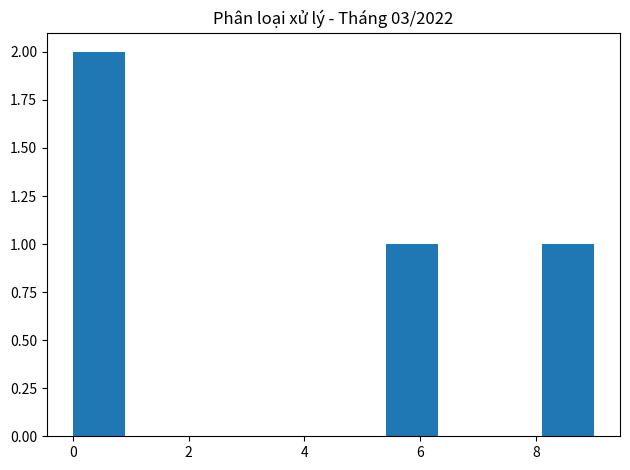

Reading left to right, list every bar in this chart as the range it spans on the x-axis followed by its height. Neither the bar edges nor the heights are printed on the chart, so give them approximately, as read against the axes.

0.0 to 0.9: 2
0.9 to 1.8: 0
1.8 to 2.7: 0
2.7 to 3.6: 0
3.6 to 4.5: 0
4.5 to 5.4: 0
5.4 to 6.3: 1
6.3 to 7.2: 0
7.2 to 8.1: 0
8.1 to 9.0: 1